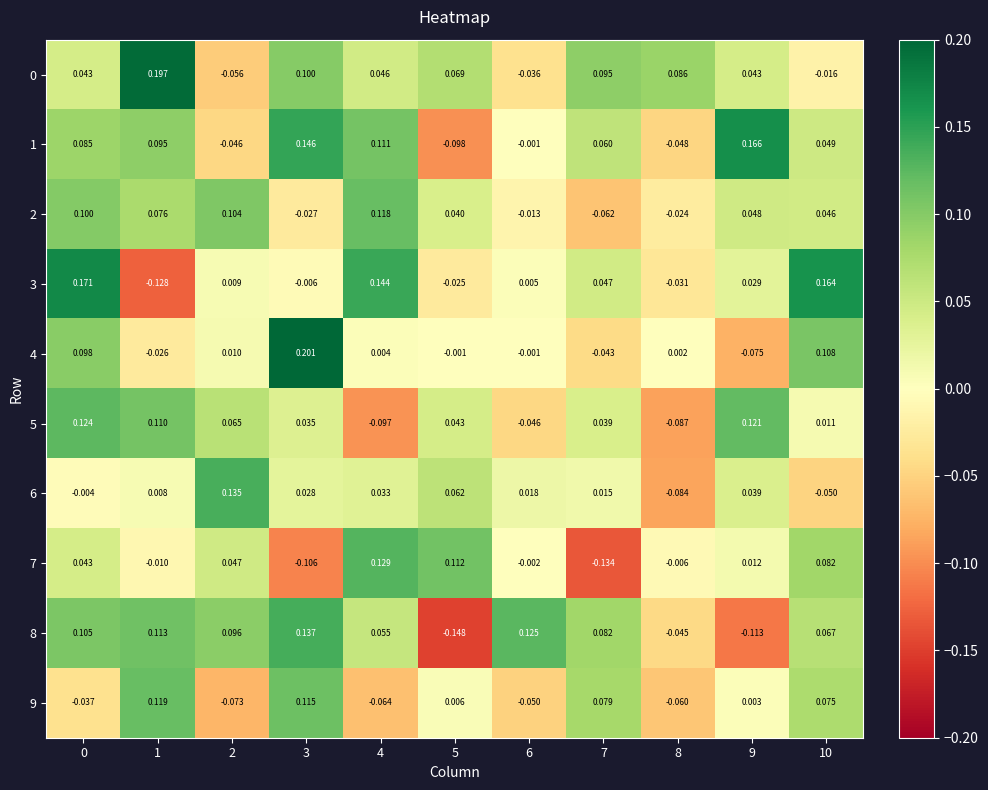

Is the value of 0 at 4 greater than the value of 5 at 4?

Yes